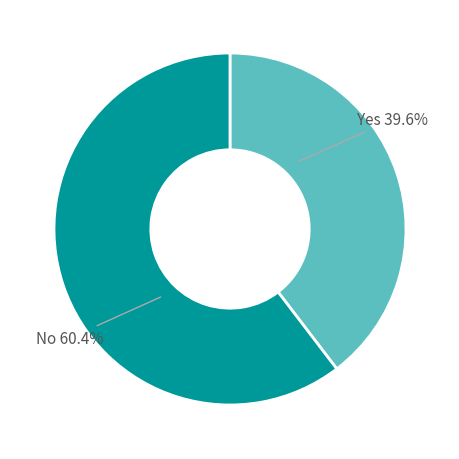

How many slices are in this pie chart?

2